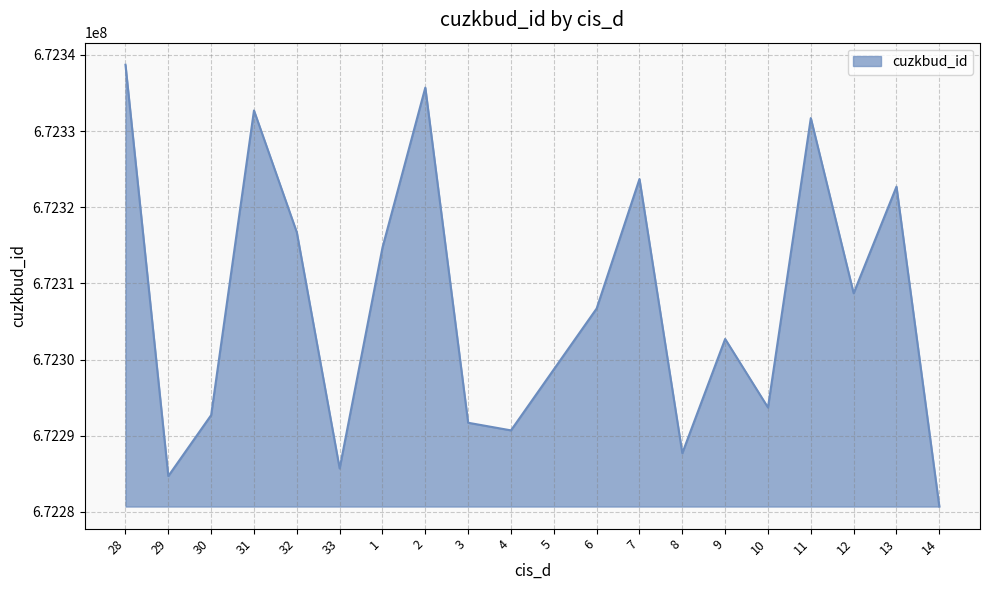

Reading right to left, extract all data points from this chart.

672280713	672322713	672308713	672331713	672293713	672302713	672287713	672323713	672306713	672298713	672290713	672291713	672335713	672314713	672285713	672316713	672332713	672292713	672284713	672338713